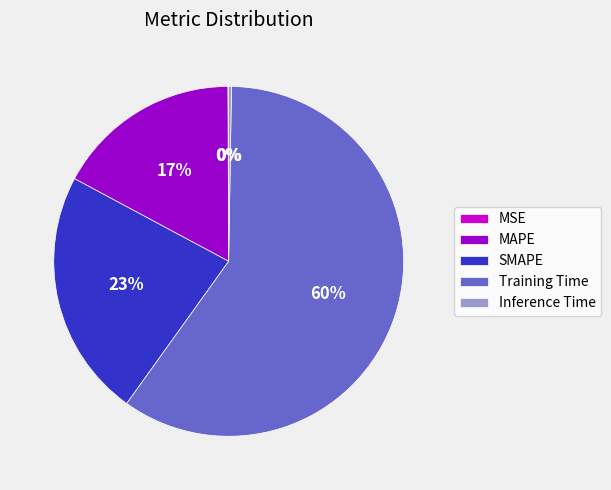

Is there any slice that represents more than half of the pie?

Yes